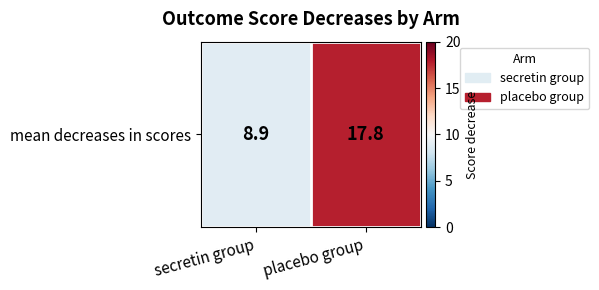

How many distinct data groups are displayed?

1